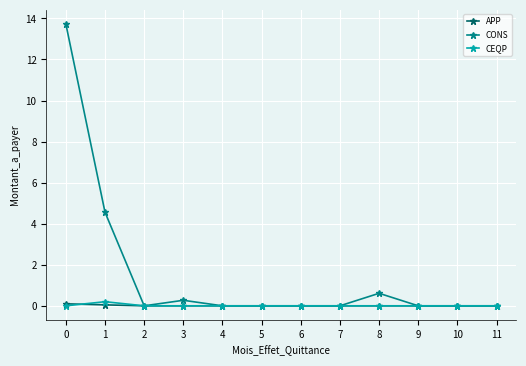

Which series has the largest total across all categories?

CONS